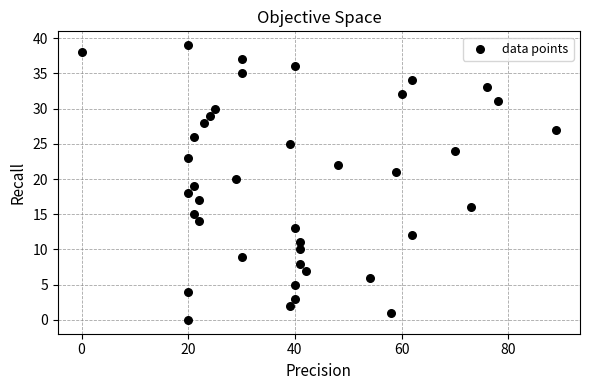

What is the range of Y values (max minus min)?

39